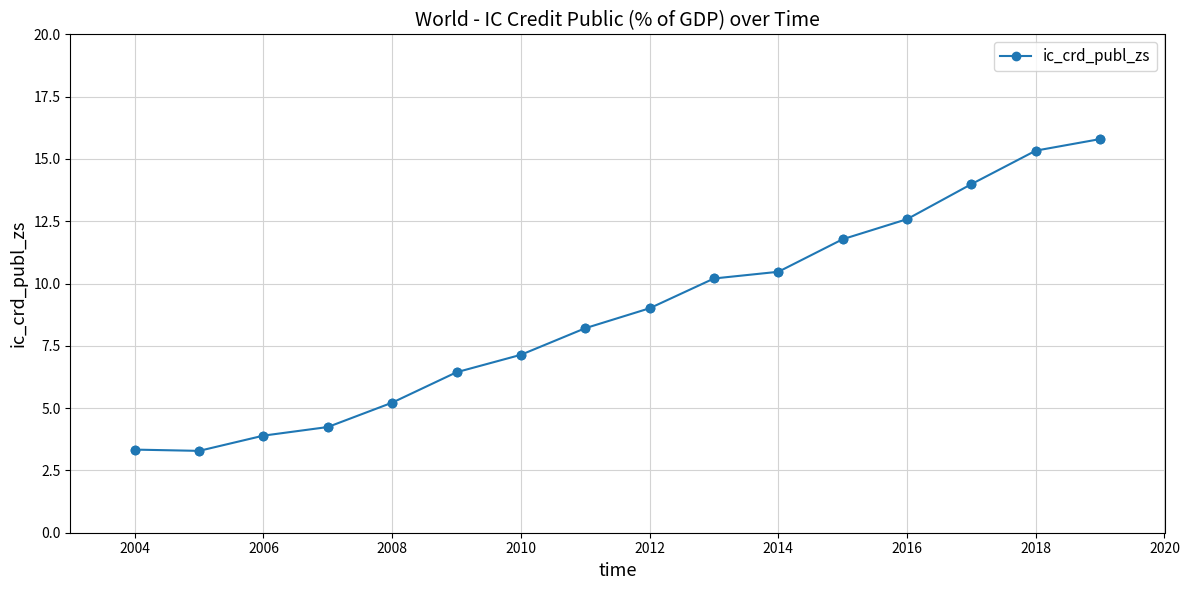

What is the minimum value shown in the chart?

3.3